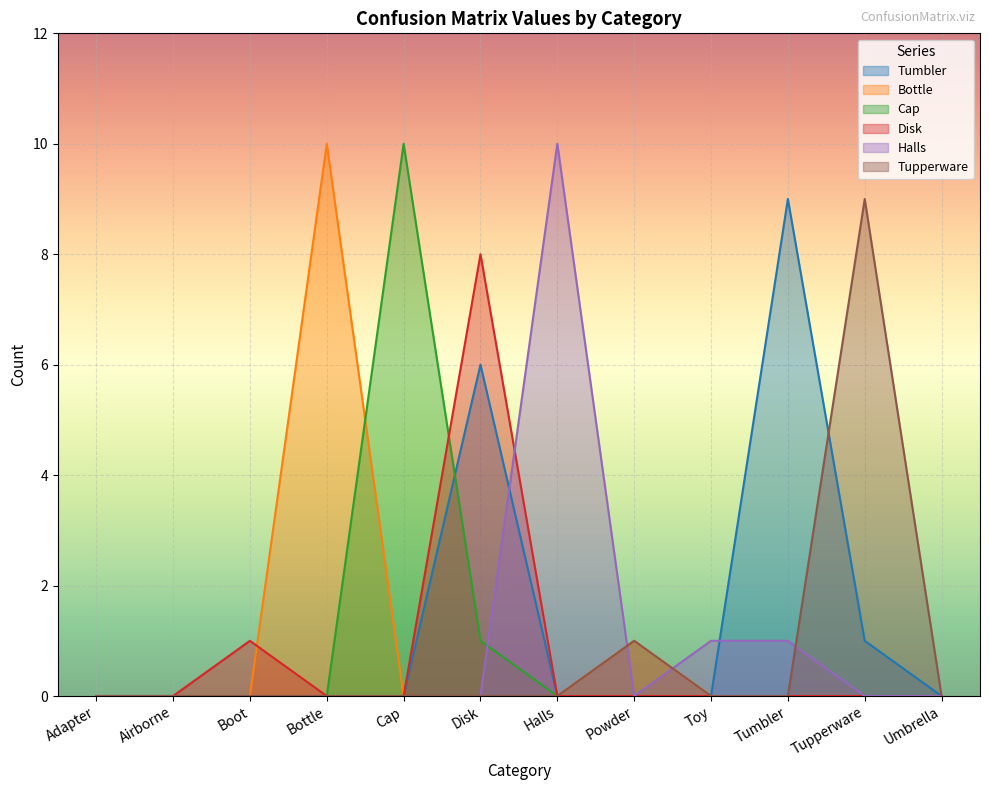

True or false: Halls has a value of -5 at Disk.

False